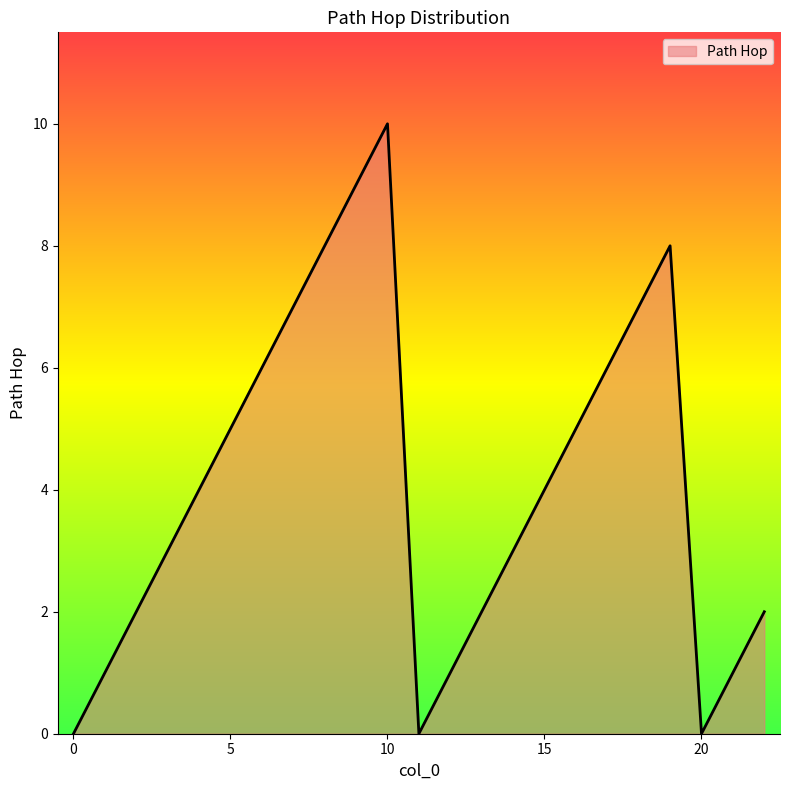

What is the maximum value shown in the chart?

10